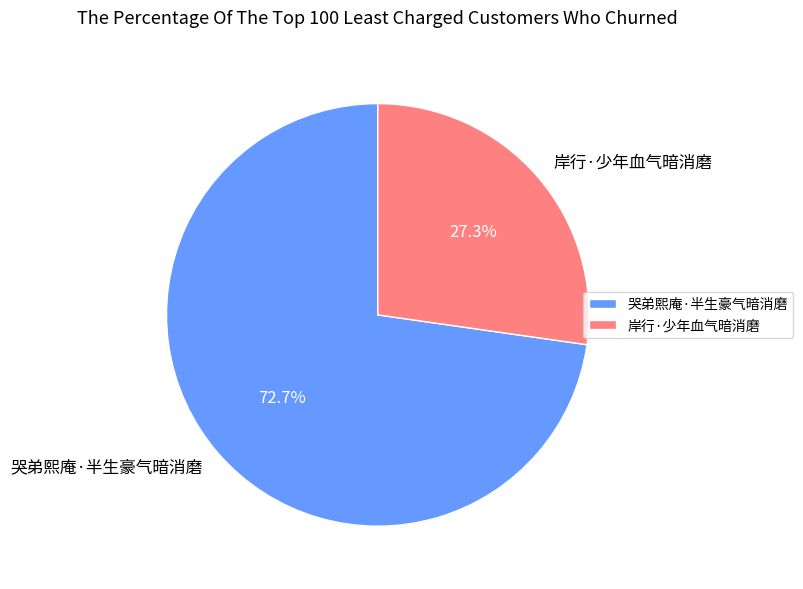

Approximately how many times larger is the value at 岸行·少年血气暗消磨 compared to 哭弟熙庵·半生豪气暗消磨?

0.4